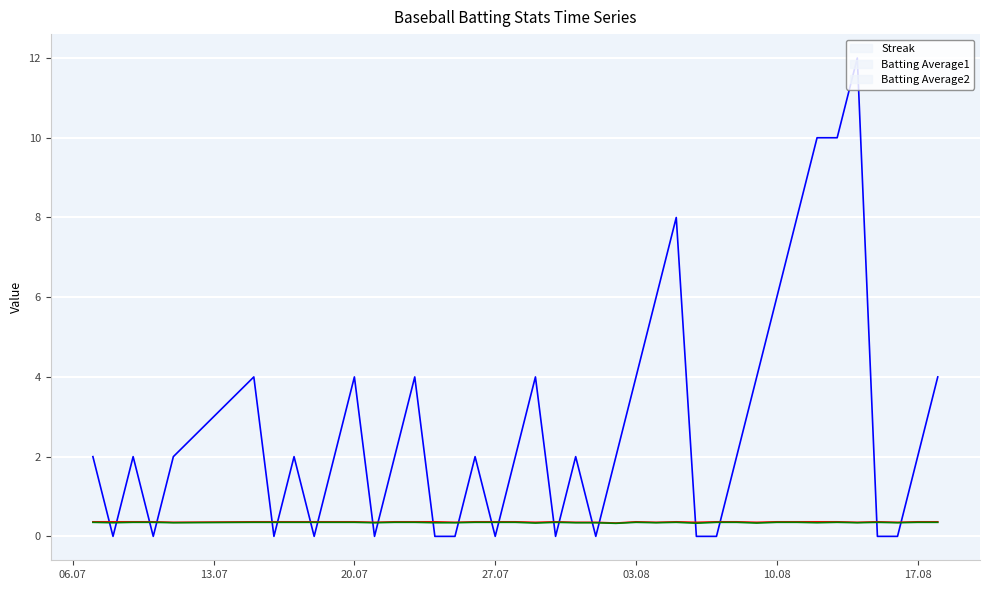

True or false: Streak and Batting Average1 cross at least once.

True